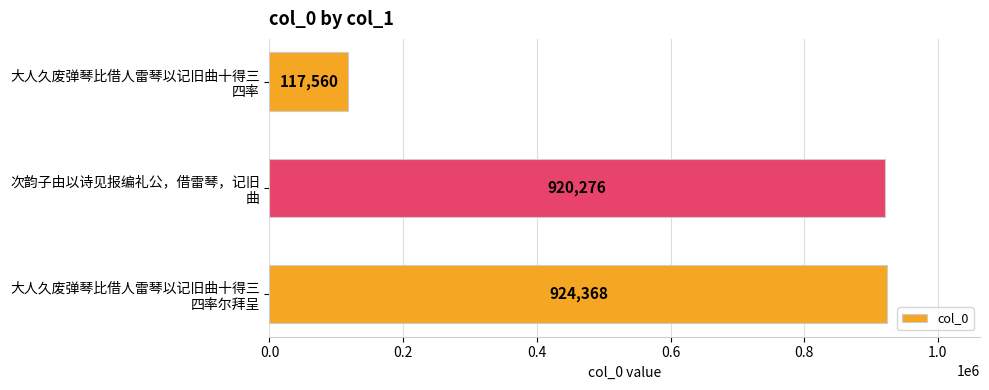

What is the value of the 1st bar from the top?

117560